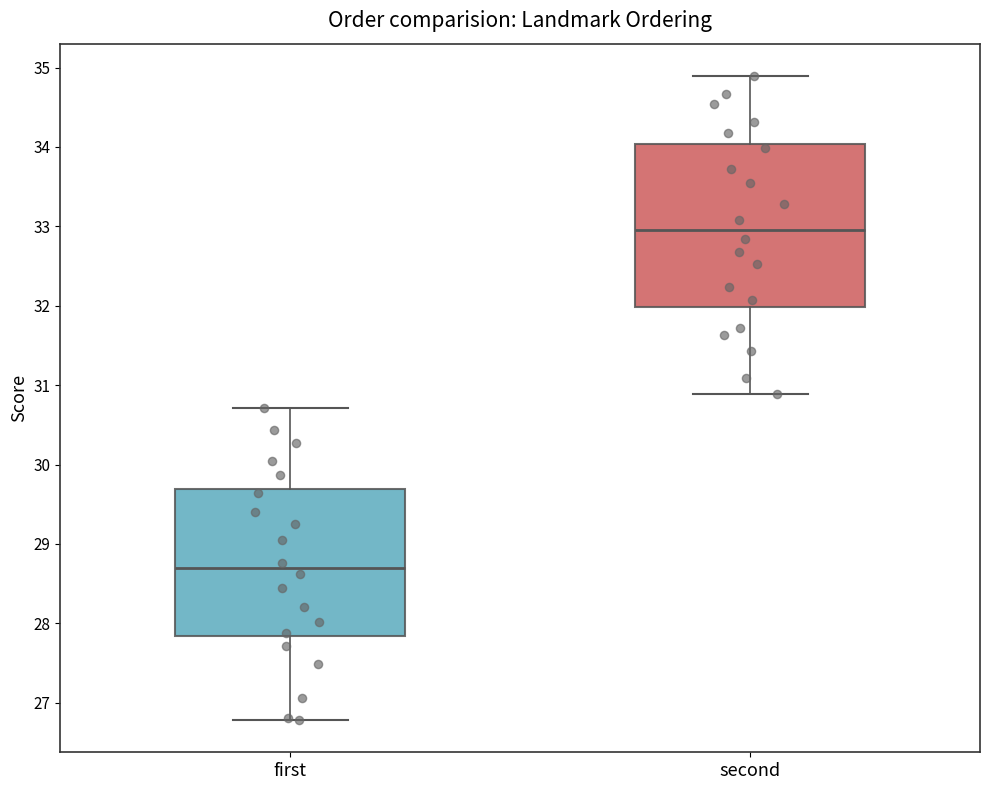

Which box is the tallest, from its lower edge to its upper edge?

second